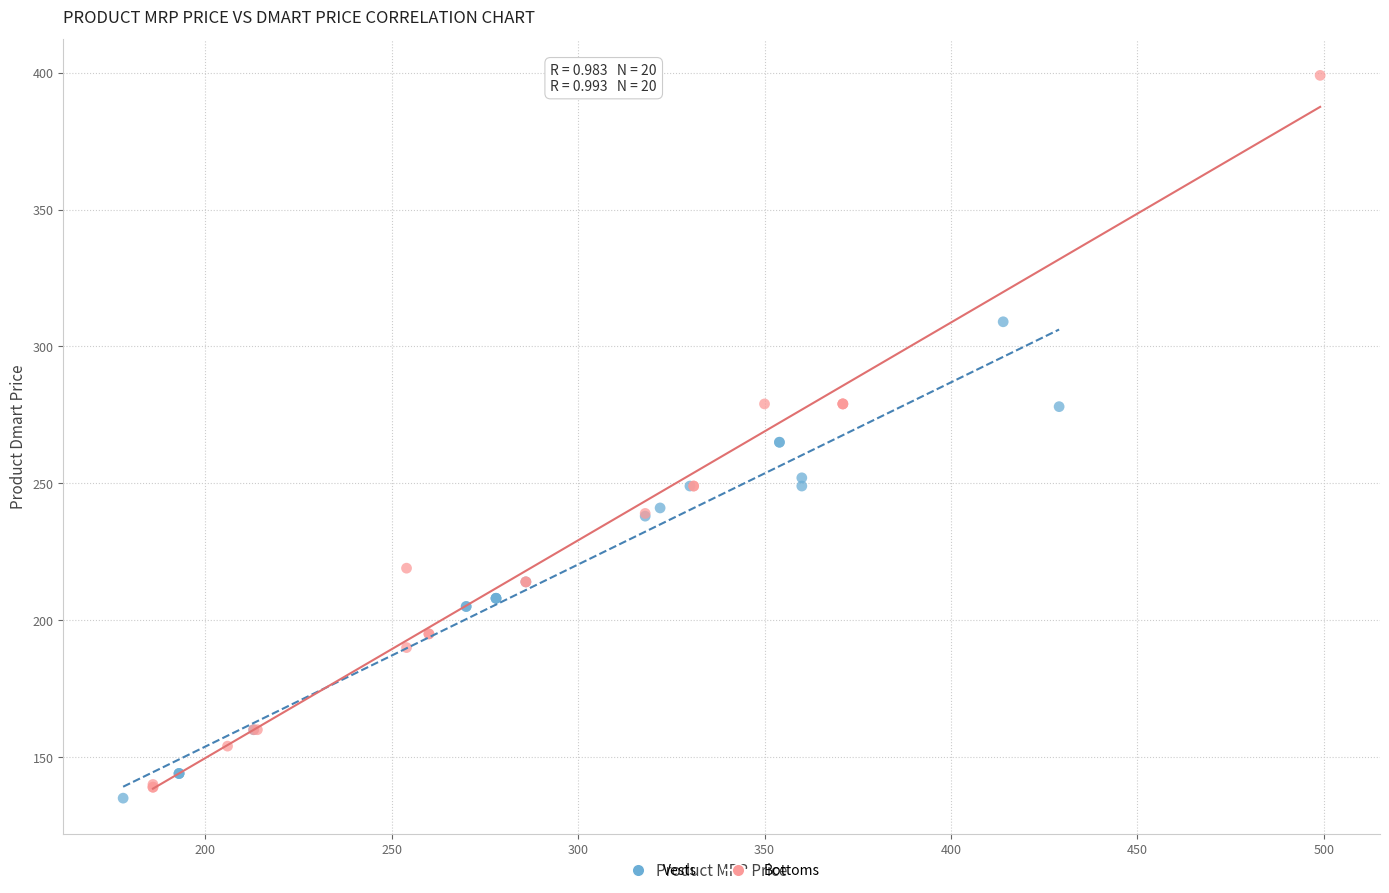

Which series has the widest spread of Y values?

Bottoms